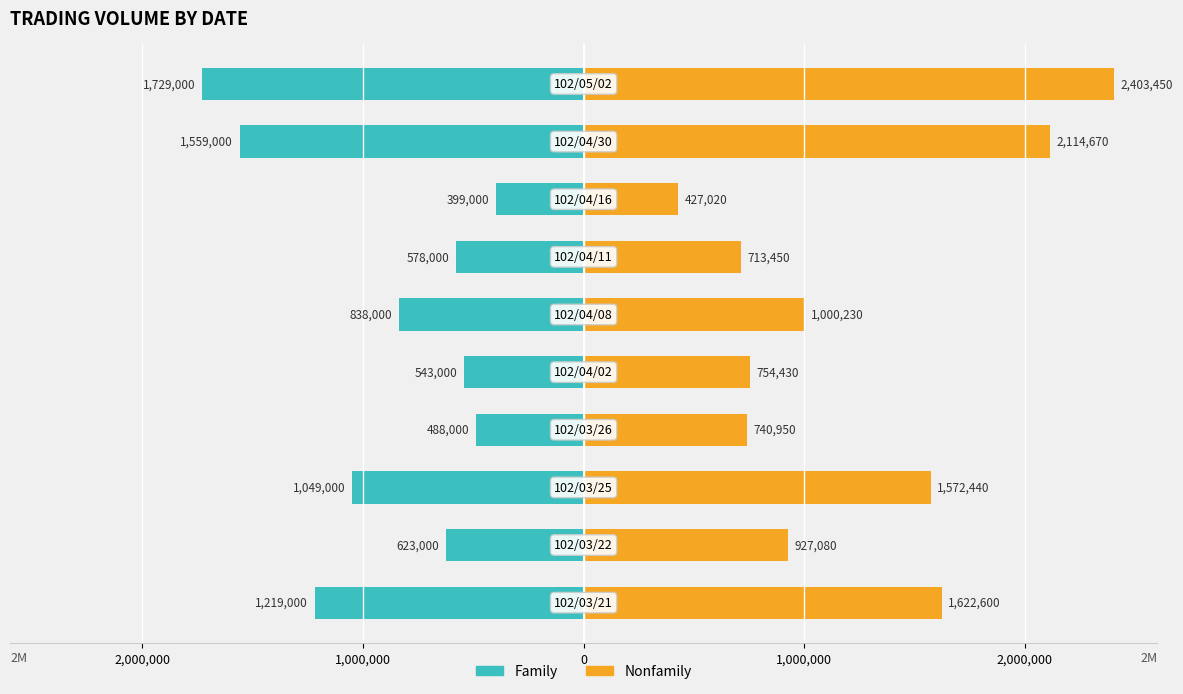

Between 7 and 6, which is larger?

7